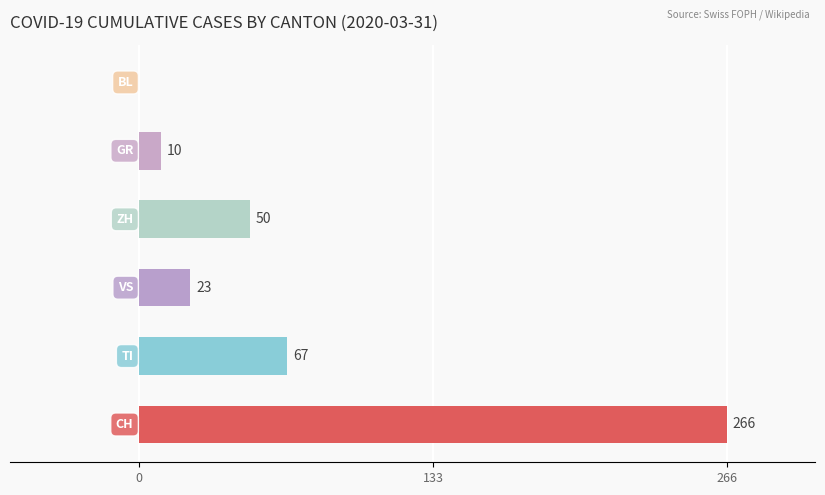

What are all the series names shown in the legend?

CH, GR, VS, BL, TI, ZH